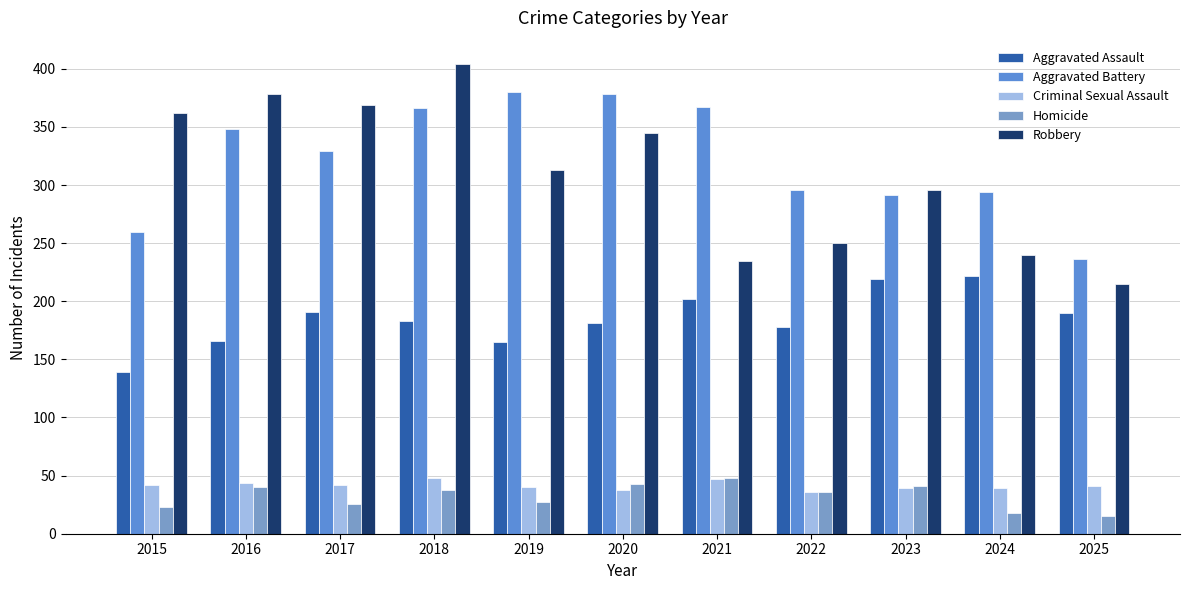

How many groups of bars are there?

11